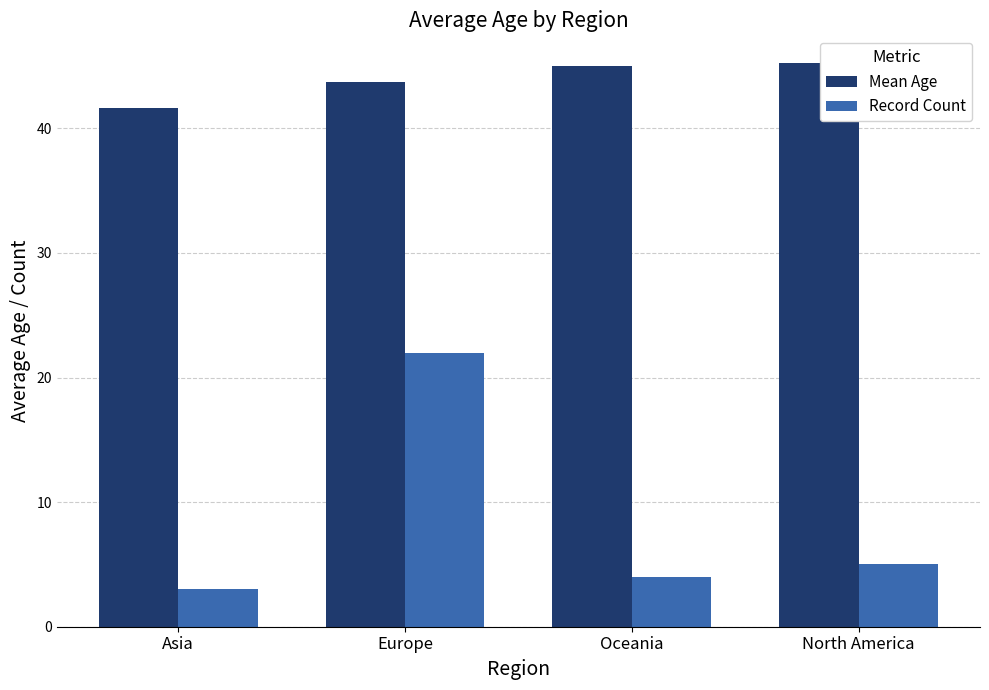

Rank the series by their average value, from lowest to highest.

Record Count, Mean Age